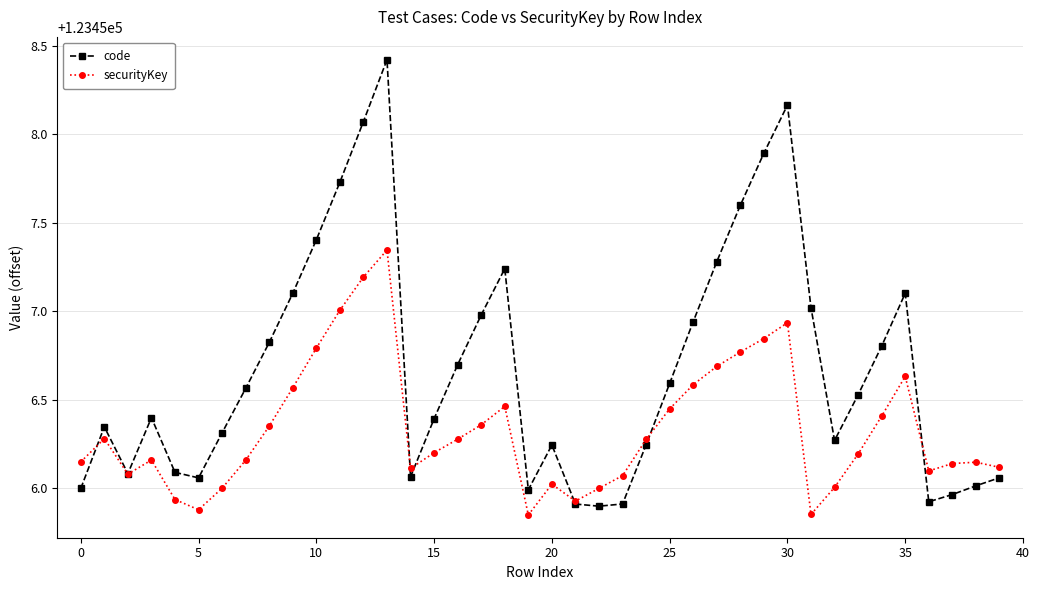

Rank the series by their average value, from highest to lowest.

code, securityKey